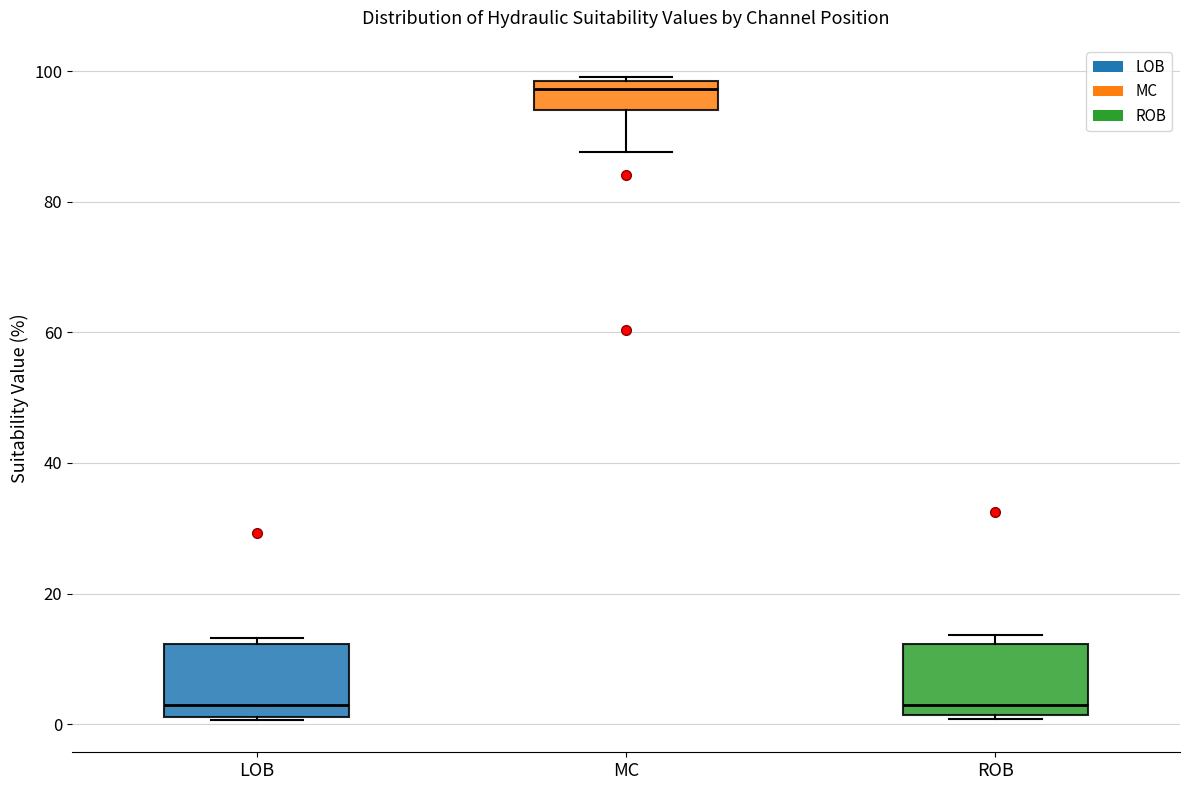

Where is the upper edge of the box for LOB on the y-axis? The values are not printed on the chart, so give them approximately, as read against the axis.

12